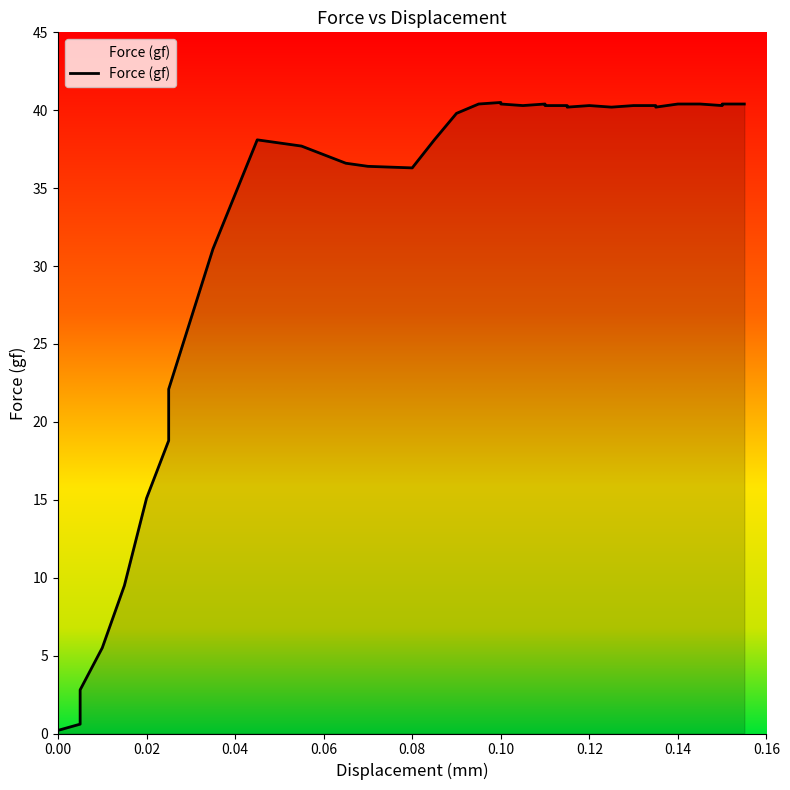

Is it true that the value at 28 is 40.3?

True